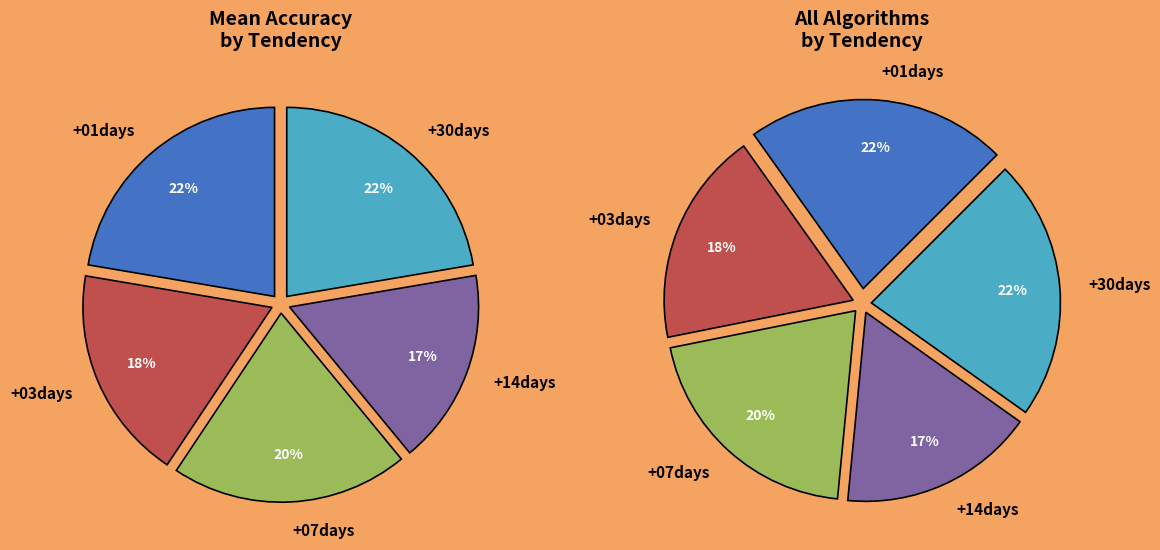

To the nearest percent, what portion does +03days represent?

18%